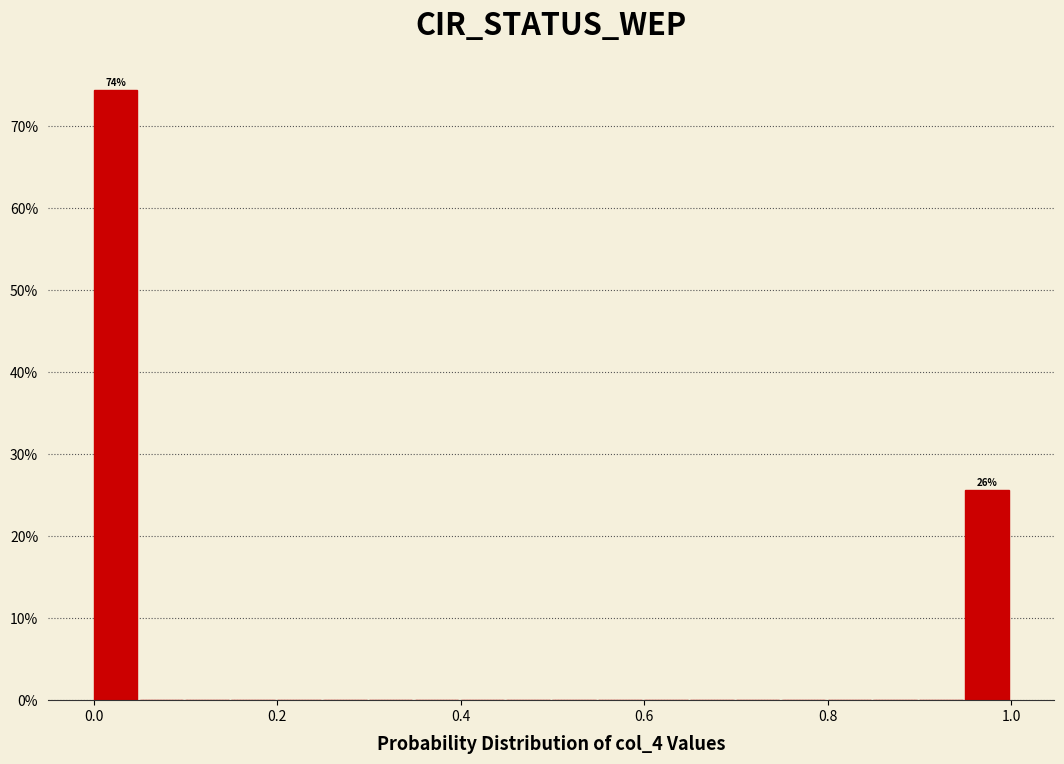

Around what value on the x-axis is the tallest bar? Give the approximate position of its centre, as read against the axis.

0.02